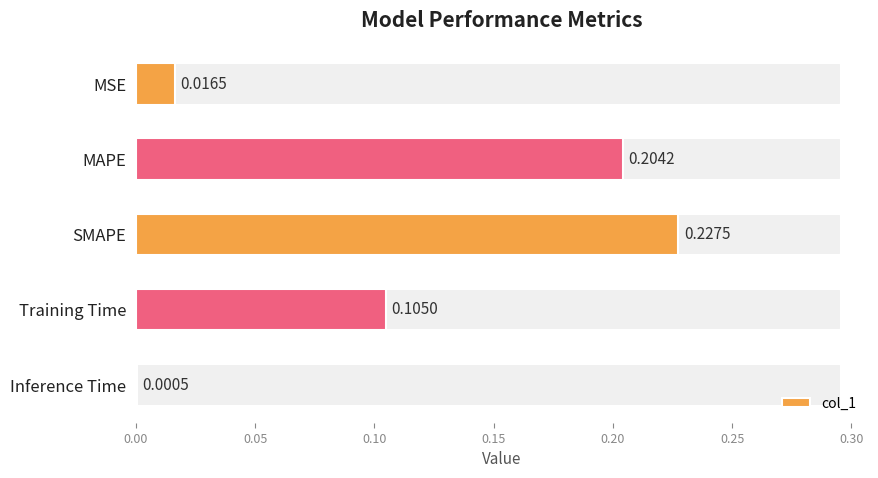

What is the average value?

0.1